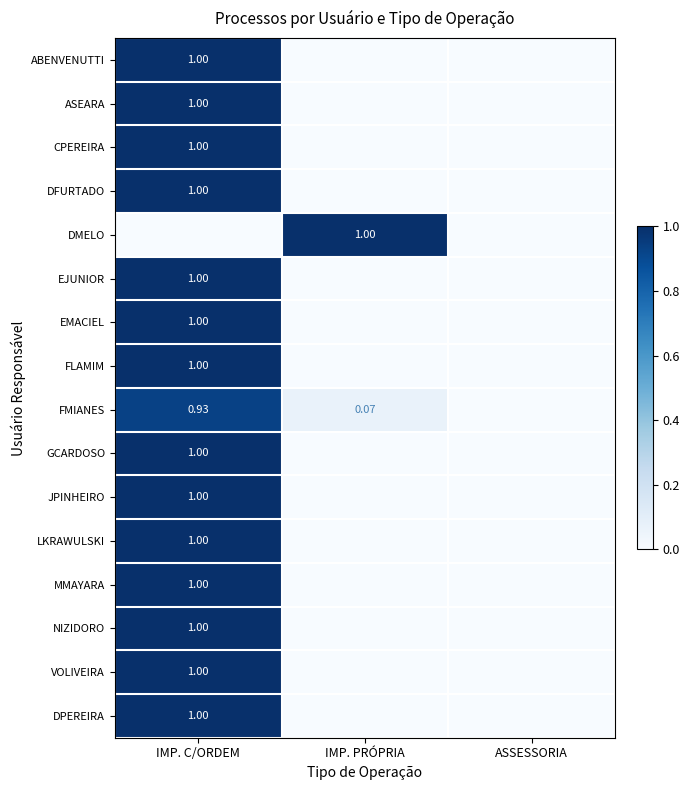

Which label corresponds to the largest value in the chart?

IMP. C/ORDEM